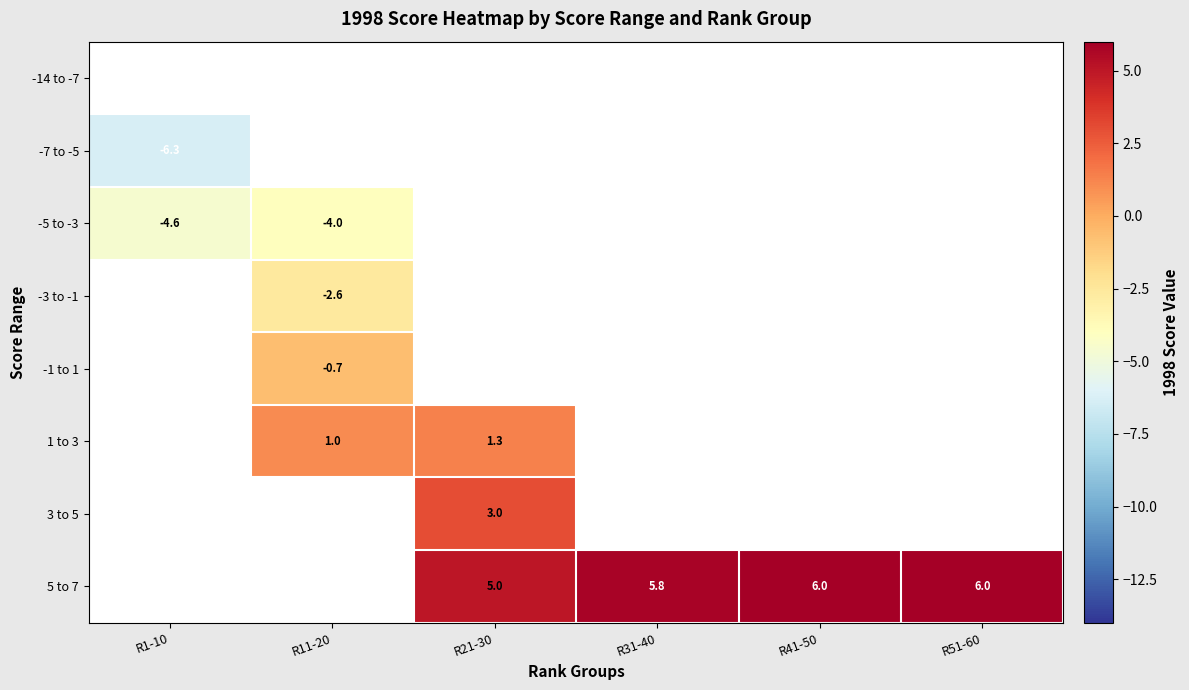

True or false: 3 to 5 has a value of 3.0 at R21-30.

True